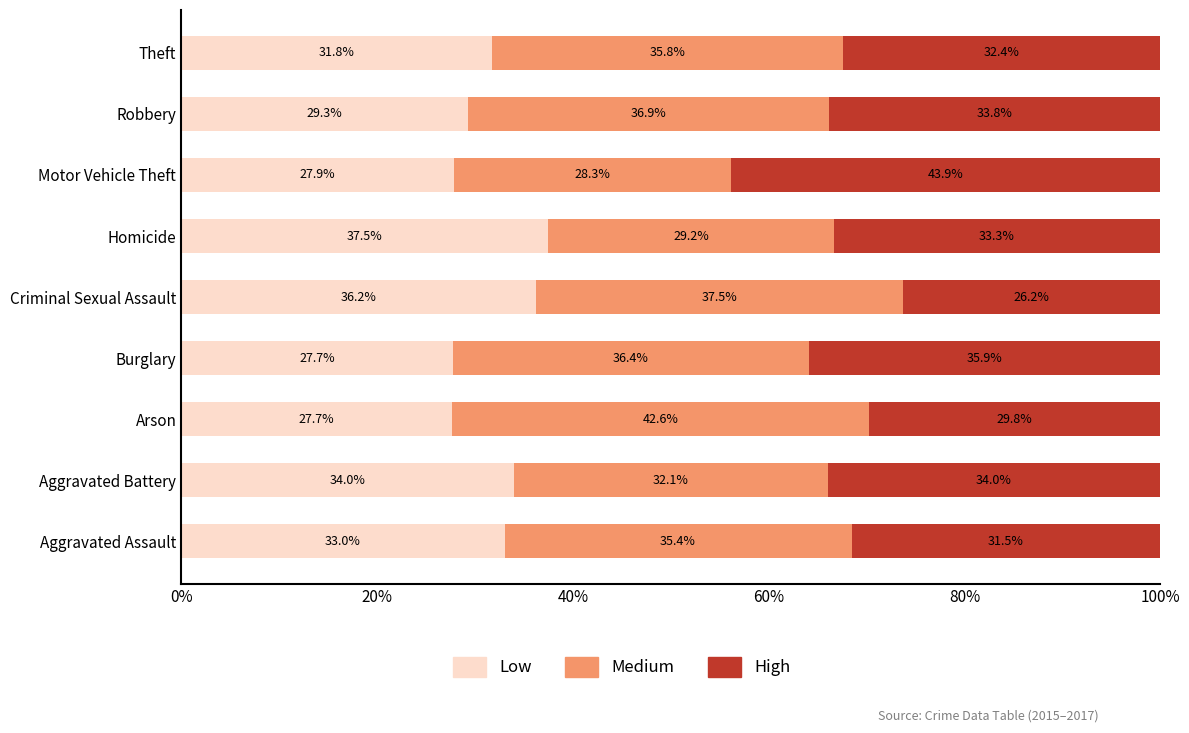

What is the difference between the maximum and minimum values in the Low series?

9.8